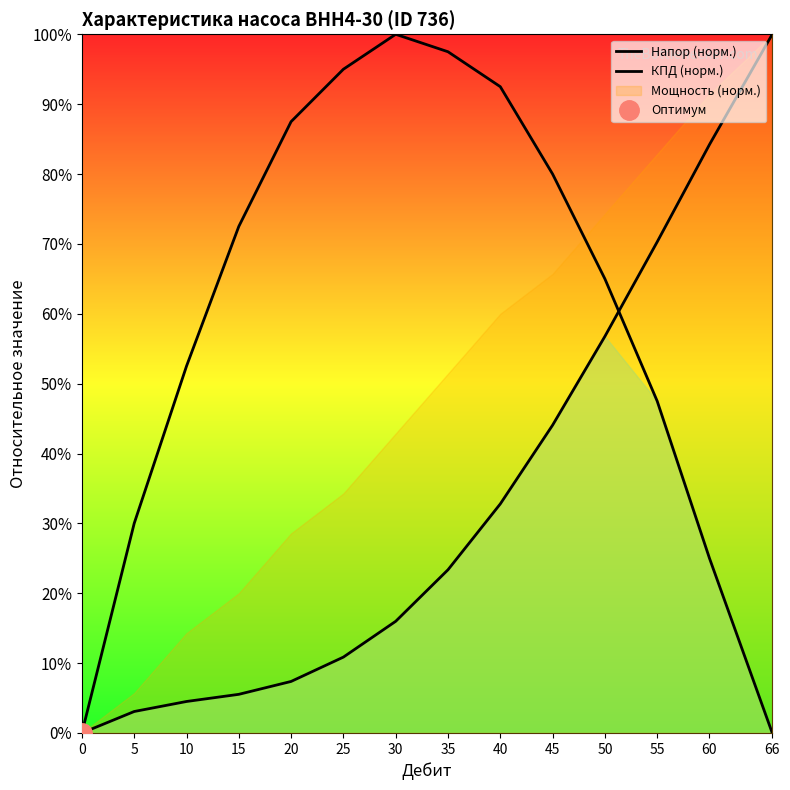

Does the chart display data point markers on the line(s)?

No